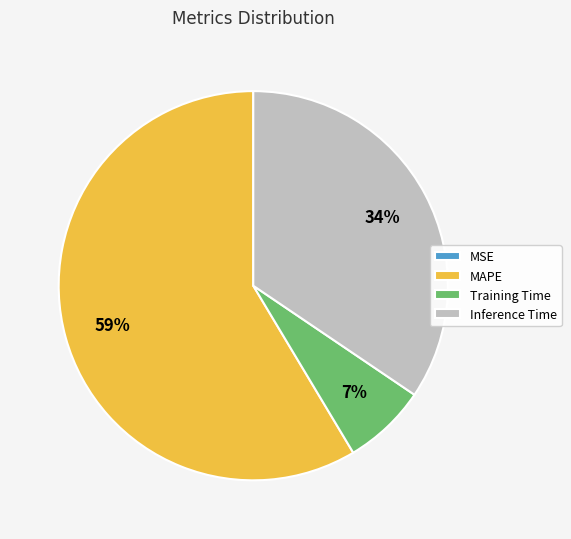

The MAPE slice represents 66% of the pie. True or false?

False